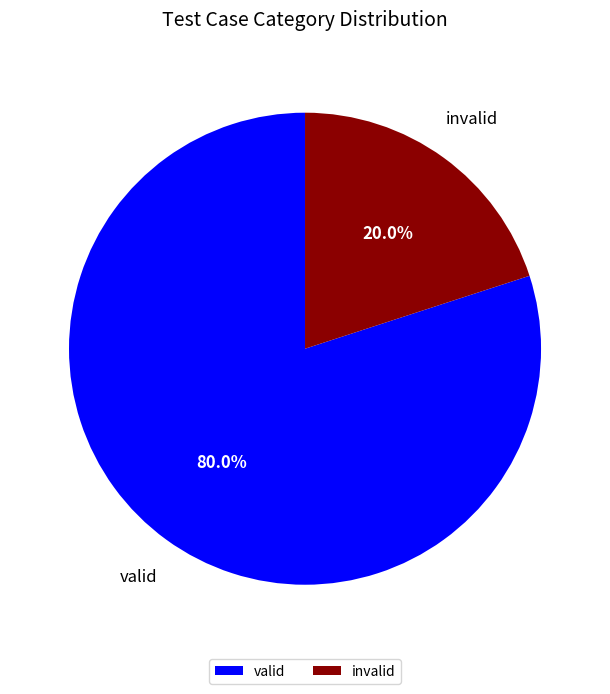

Which has a higher value, invalid or valid?

valid